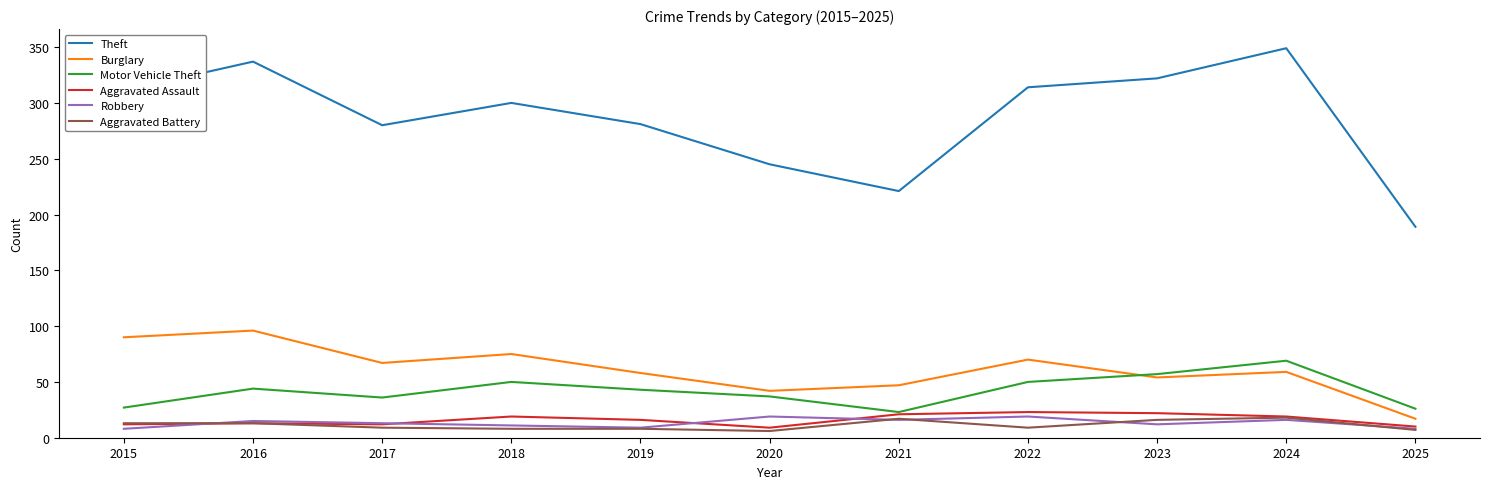

What is the highest value of the Aggravated Assault series?

23